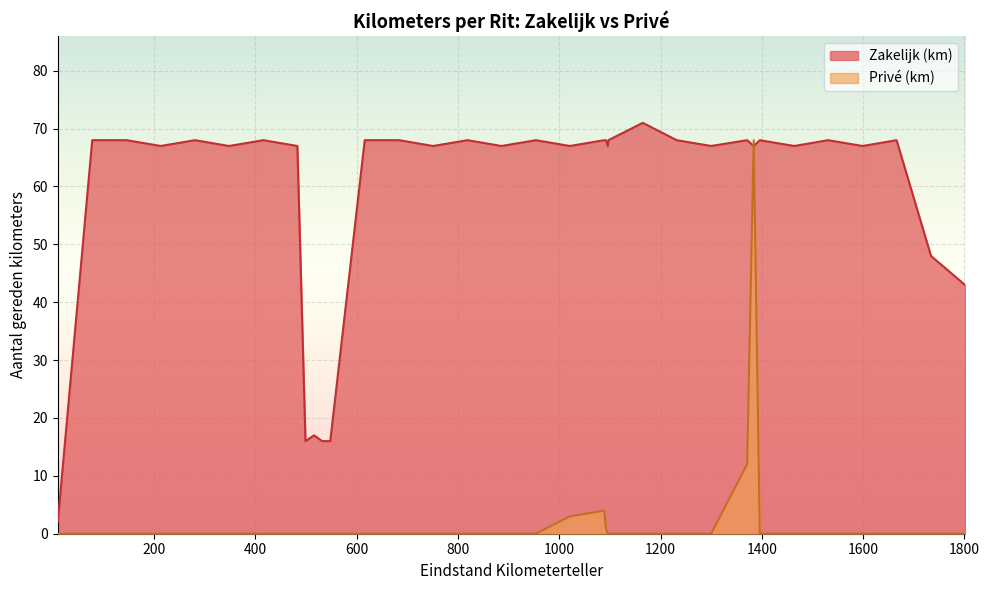

How many data points does each series have?

35